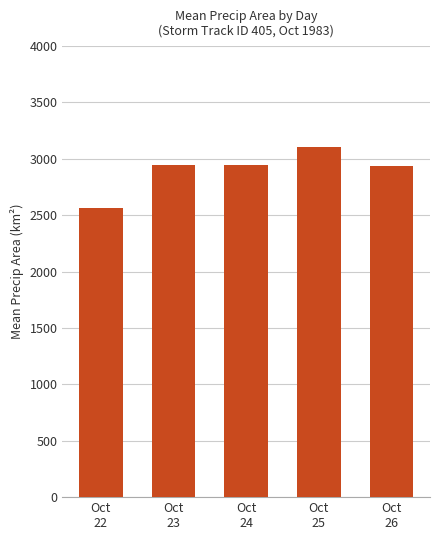

True or false: the data shows 655.6 at Oct
24.

False